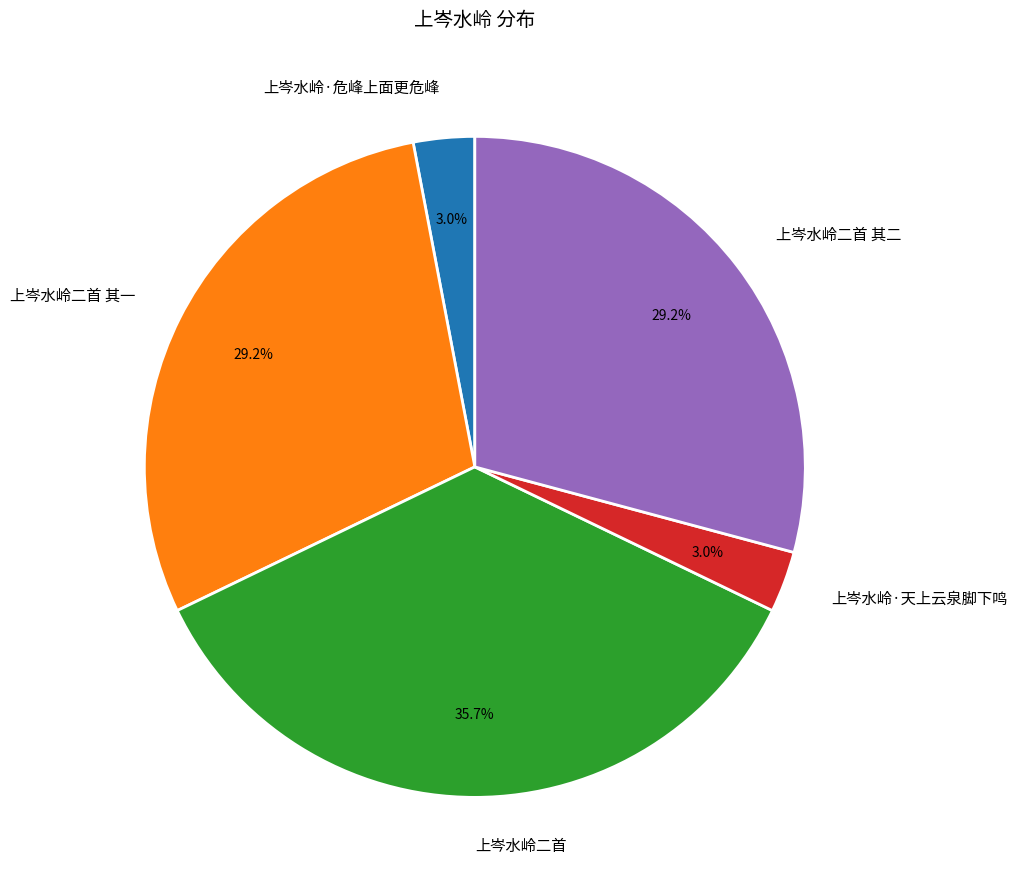

Is there any slice that represents more than half of the pie?

No